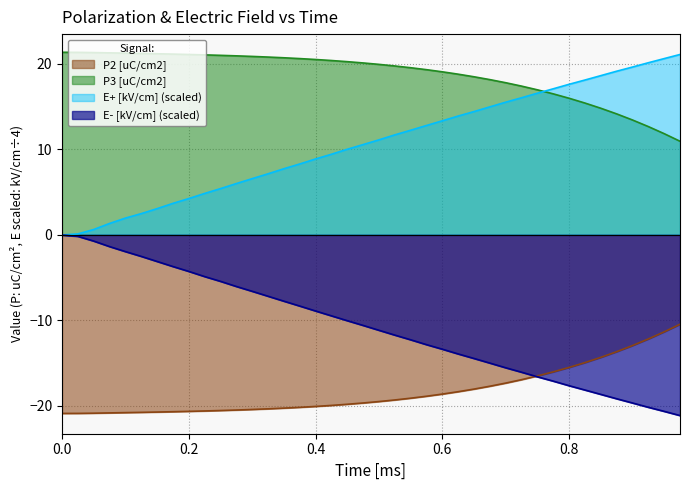

What are all the series names shown in the legend?

P2 [uC/cm2], P3 [uC/cm2], E+ [kV/cm] (scaled), E- [kV/cm] (scaled)